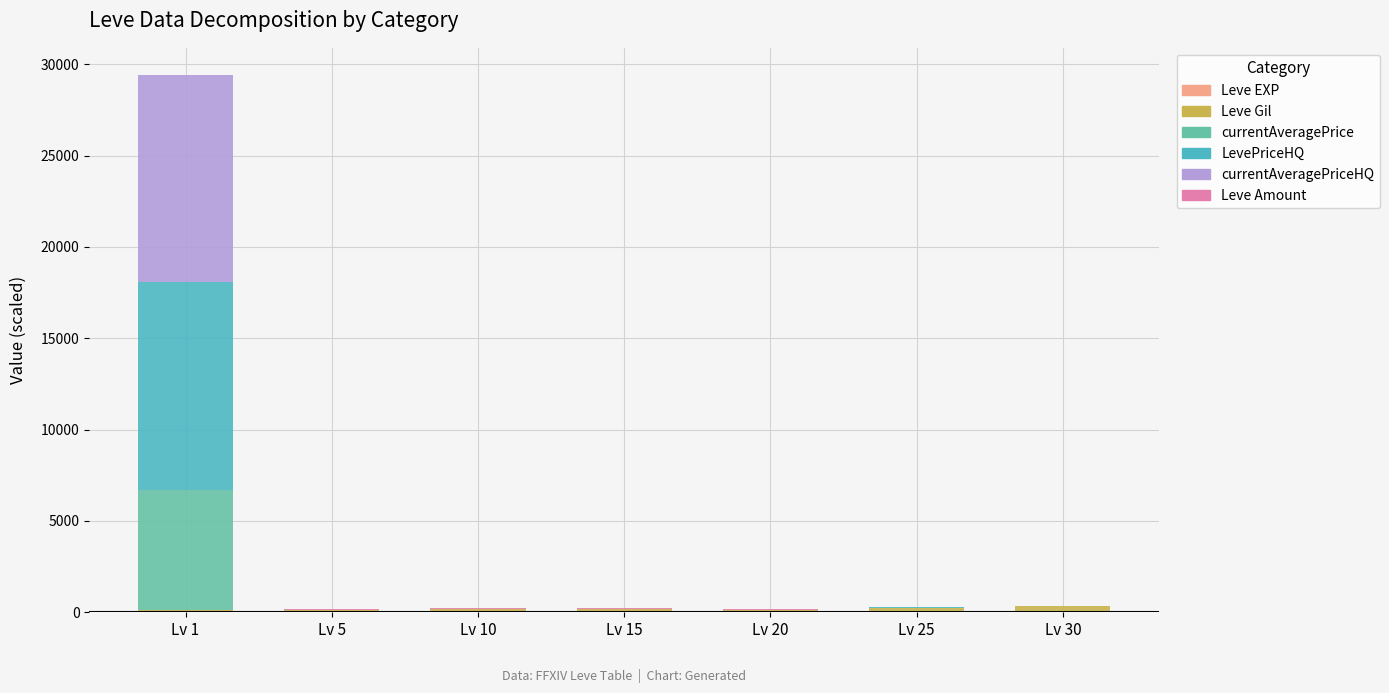

At which category is the sum across all series the highest?

Lv 1